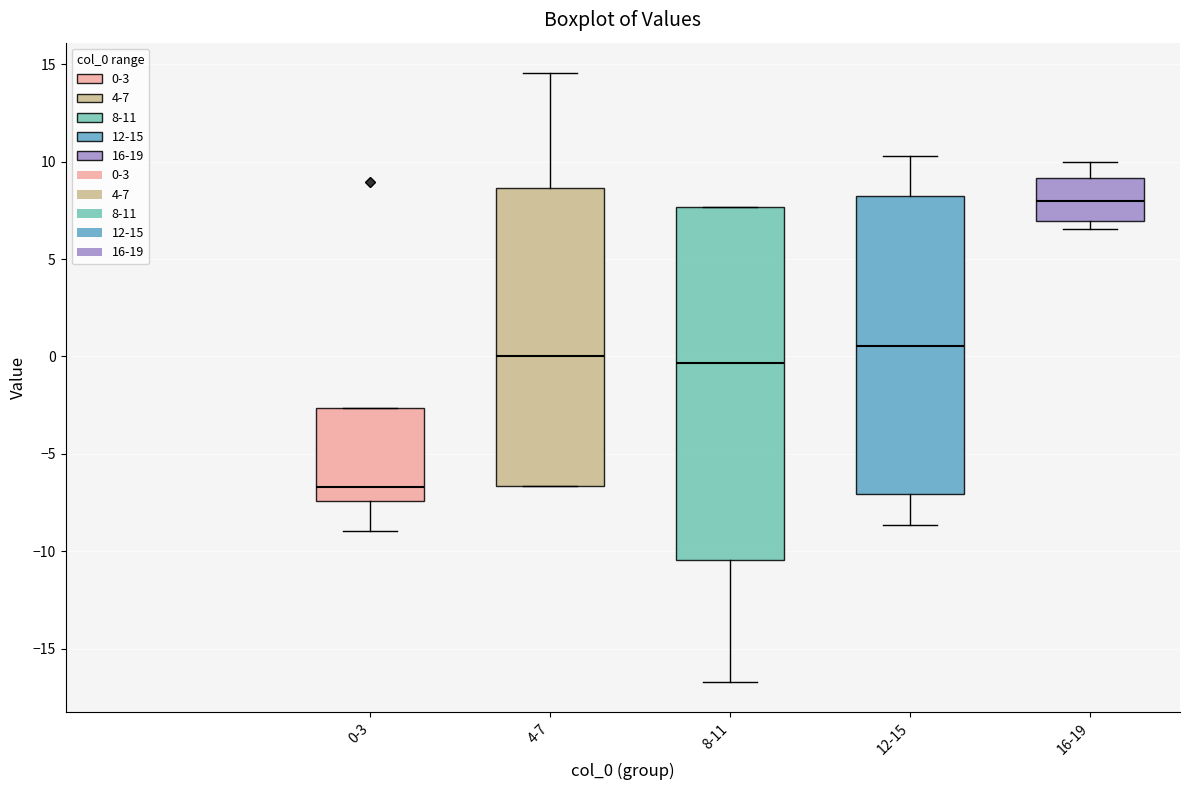

Comparing the boxes themselves (not the whiskers), which one is the tallest?

8-11